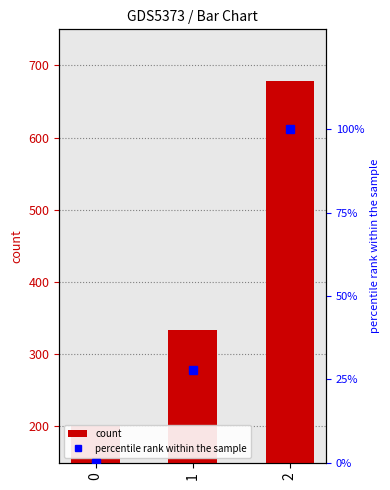

Is the value of count at 2 greater than the value of percentile rank within the sample at 1?

Yes